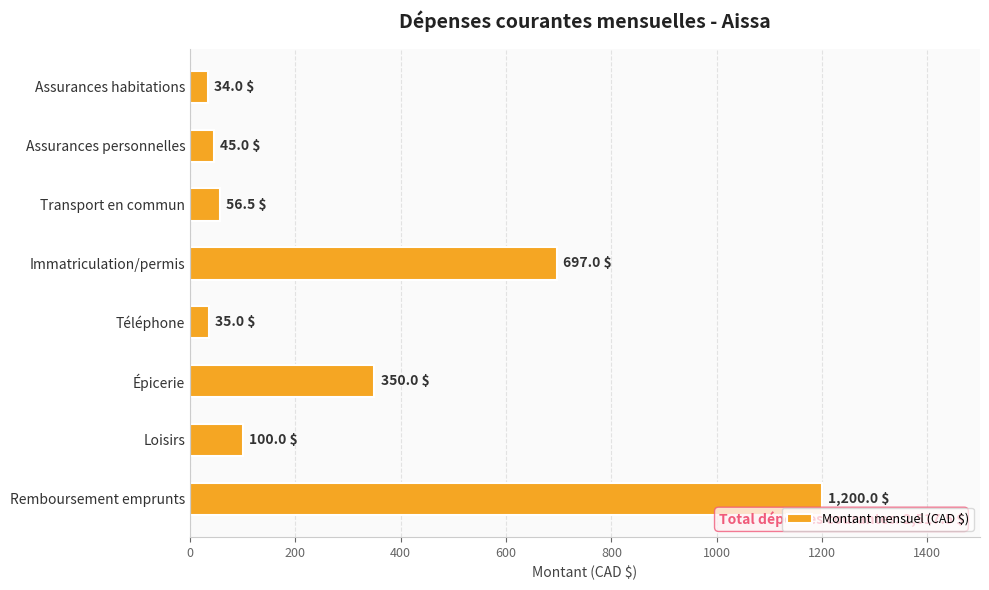

Reading top to bottom, list all the values displayed in this chart.

34.0	45.0	56.5	697.0	35.0	350.0	100.0	1200.0